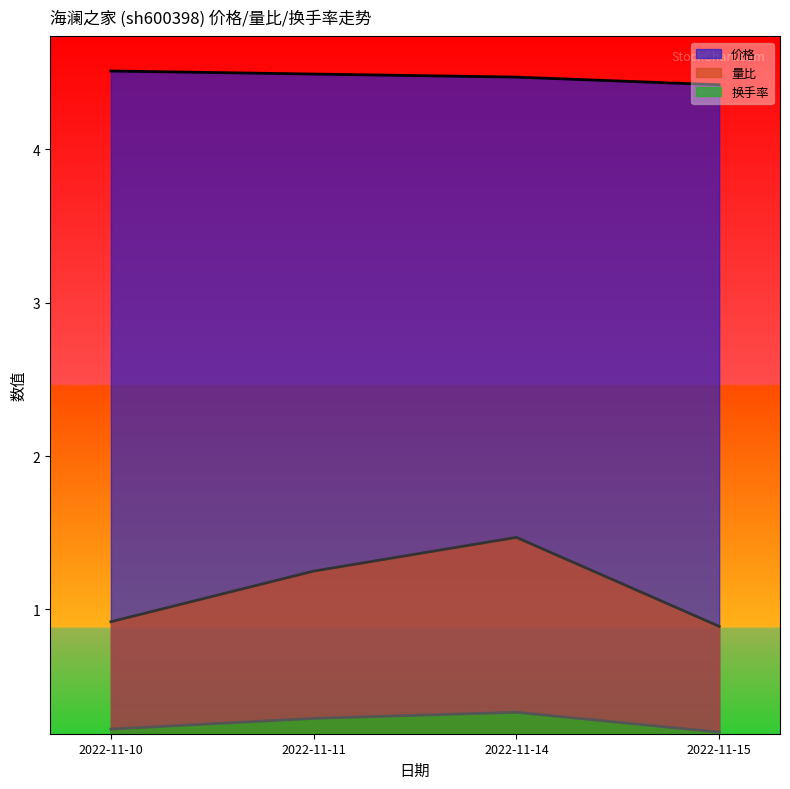

Which series has the largest range (max minus min)?

量比